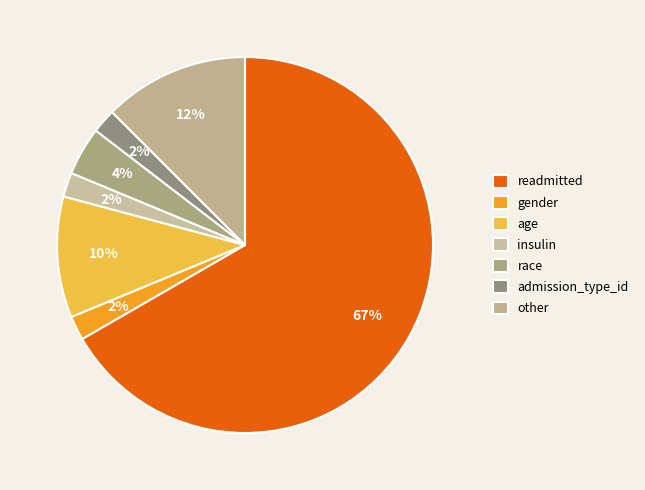

What is the largest slice in the pie chart?

readmitted